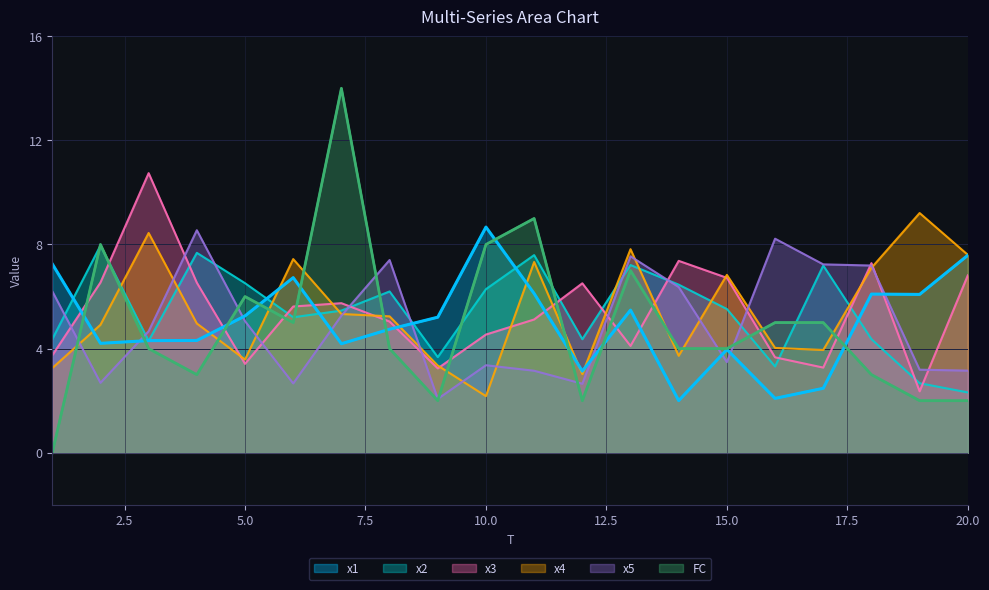

What is the difference between the second highest and minimum values in the x4 series?

6.3